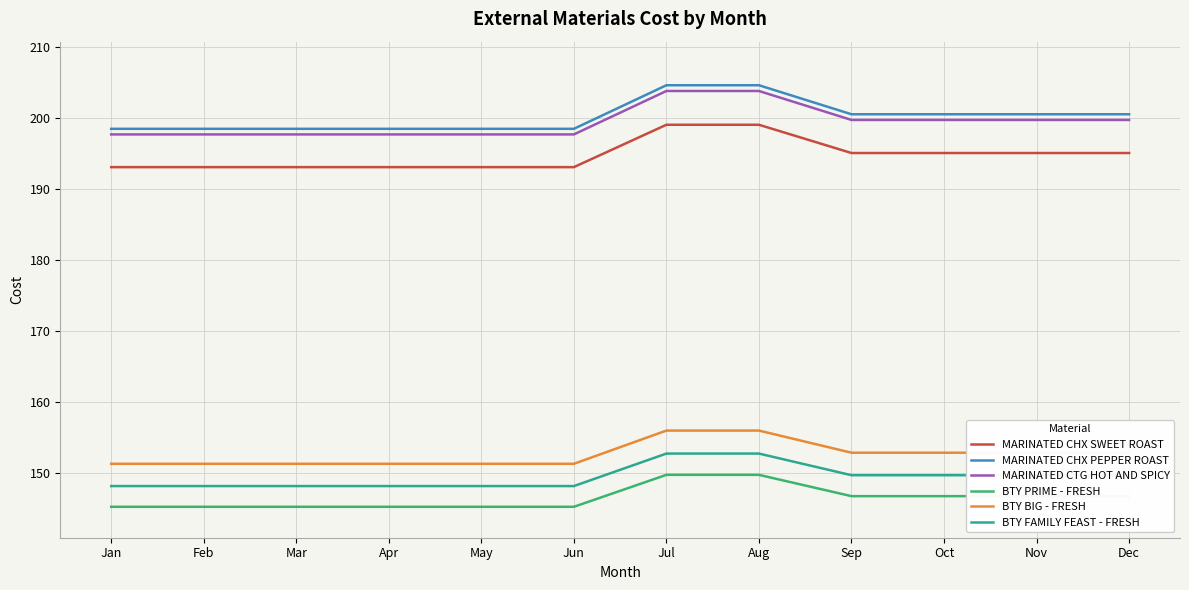

What is the highest value of the BTY BIG - FRESH series?

156.0